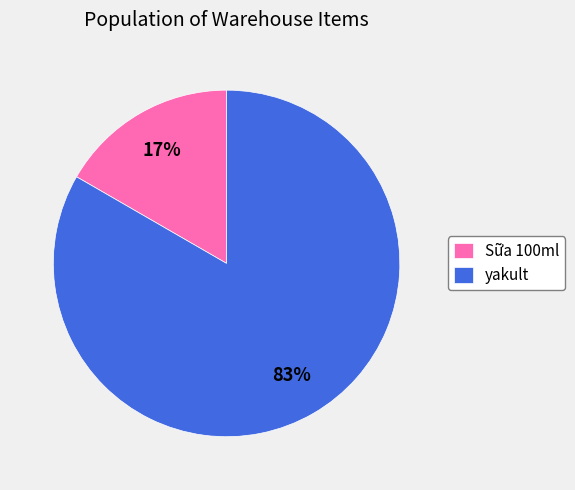

What is the smallest slice in the pie chart?

Sữa 100ml